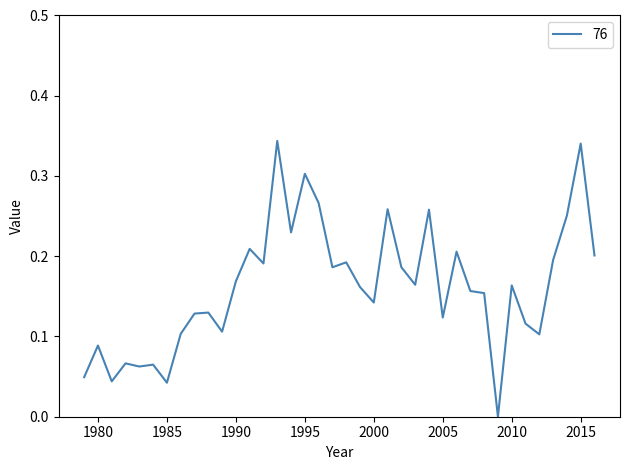

Reading left to right, what are all the values shown in this chart?

1979=0.0	1980=0.1	1981=0.0	1982=0.1	1983=0.1	1984=0.1	1985=0.0	1986=0.1	1987=0.1	1988=0.1	1989=0.1	1990=0.2	1991=0.2	1992=0.2	1993=0.3	1994=0.2	1995=0.3	1996=0.3	1997=0.2	1998=0.2	1999=0.2	2000=0.1	2001=0.3	2002=0.2	2003=0.2	2004=0.3	2005=0.1	2006=0.2	2007=0.2	2008=0.2	2009=0.0	2010=0.2	2011=0.1	2012=0.1	2013=0.2	2014=0.3	2015=0.3	2016=0.2